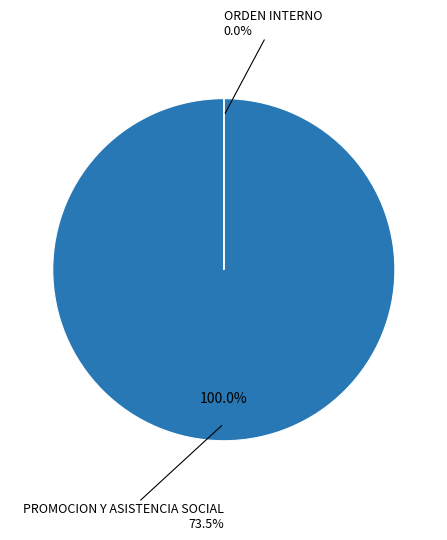

Which slice is the largest?

014: PROMOCION Y ASISTENCIA SOCIAL